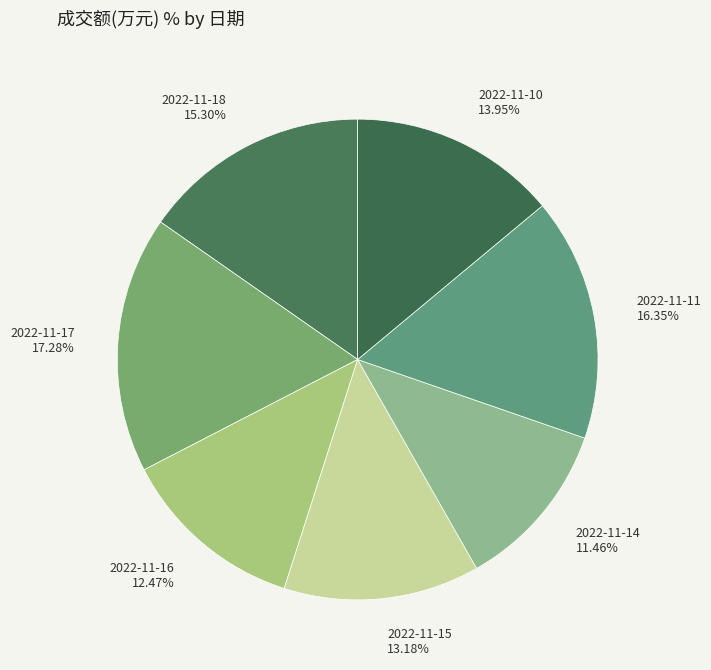

What percentage is the 2022-11-16 slice, to the nearest percent?

12%